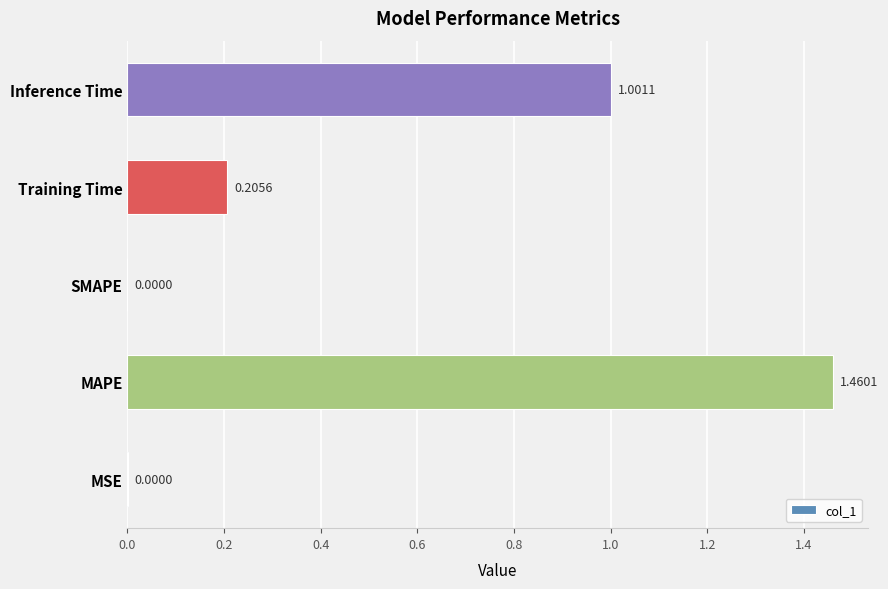

At which category does the chart reach its peak across all series?

MAPE